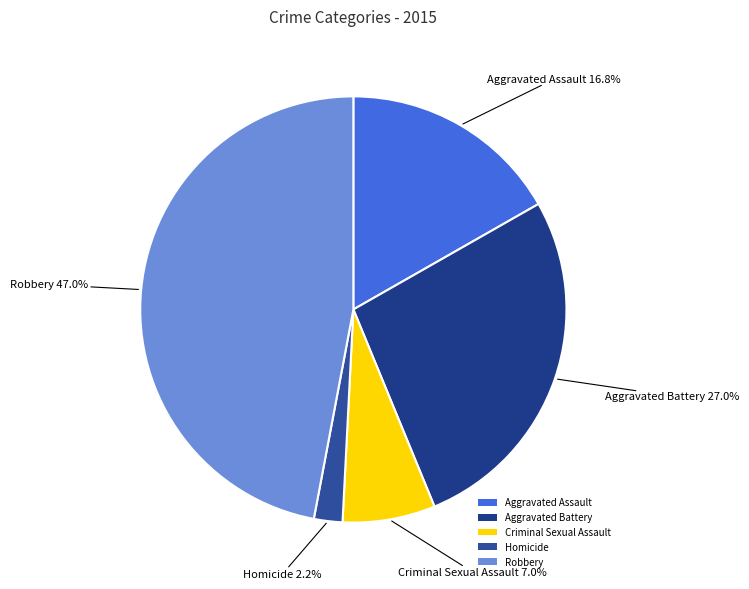

To the nearest percent, what is the difference between the largest and smallest slice percentages?

45%